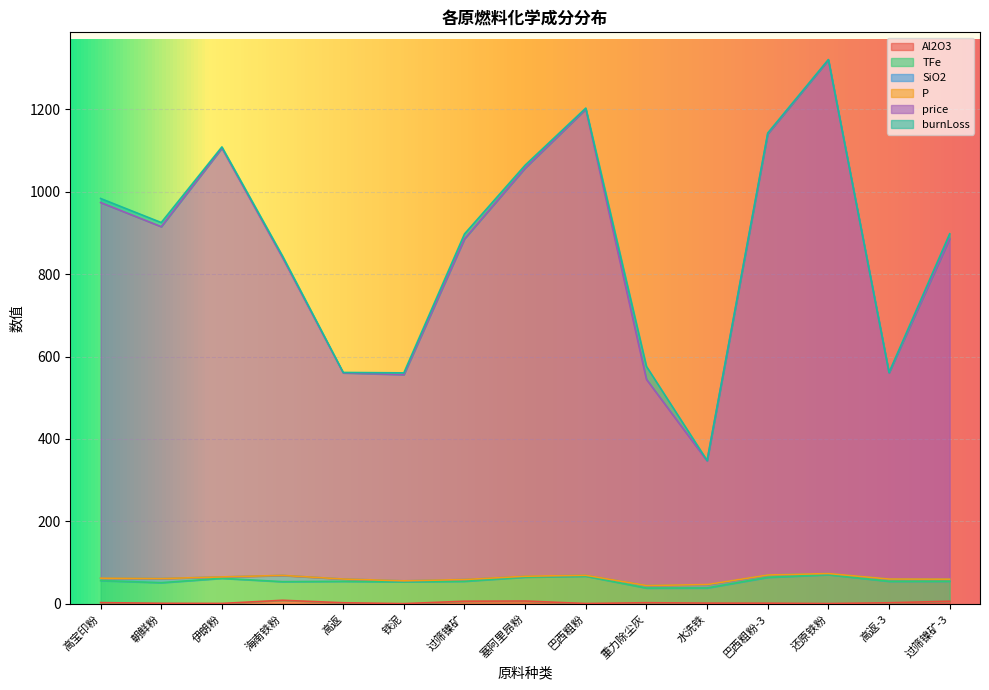

What position from the right is 高宝印粉?

15